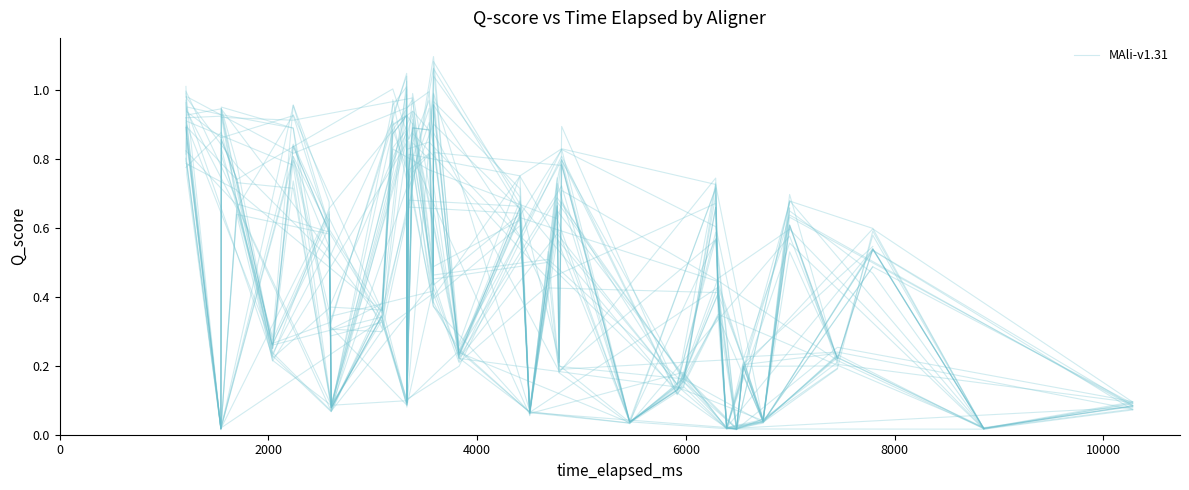

Is this an area chart (filled region under the line)?

No